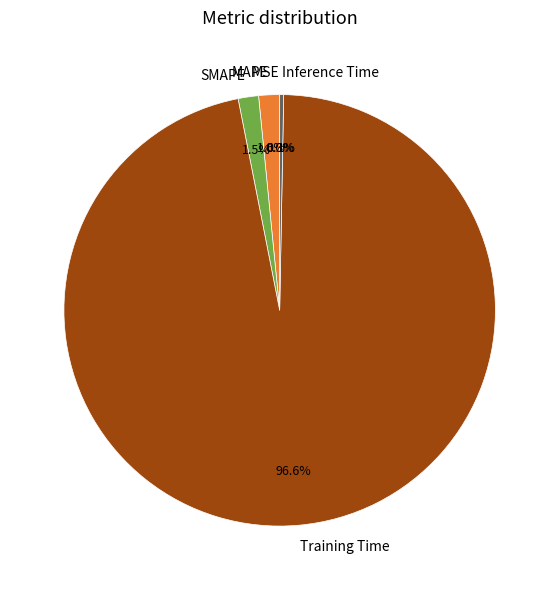

Which has a higher value, Training Time or SMAPE?

Training Time